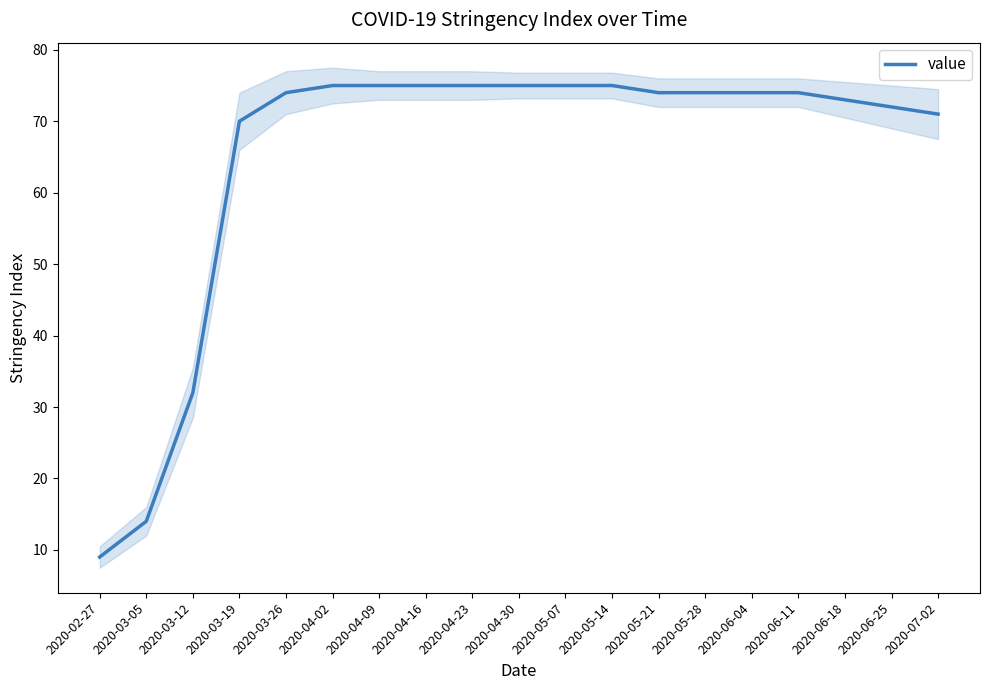

What is the change in value from 2020-03-05 to 2020-05-28?

+60